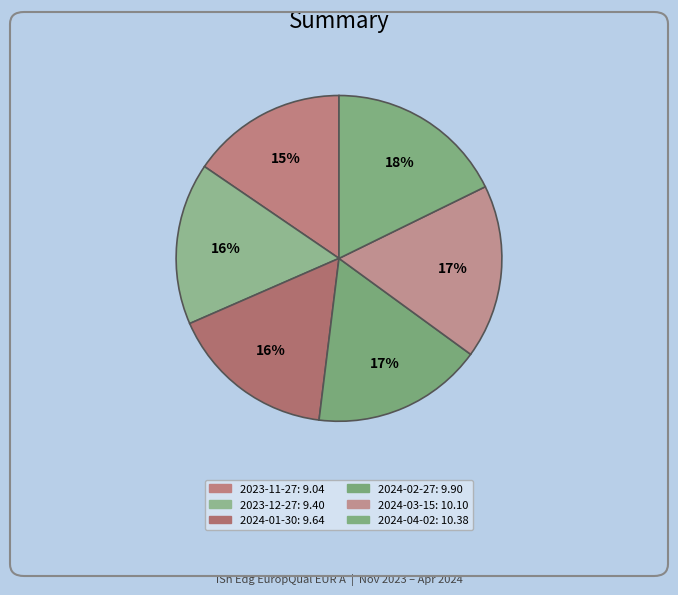

Combined, what portion of the pie is 2024-01-30 and 2023-12-27?

32.6%